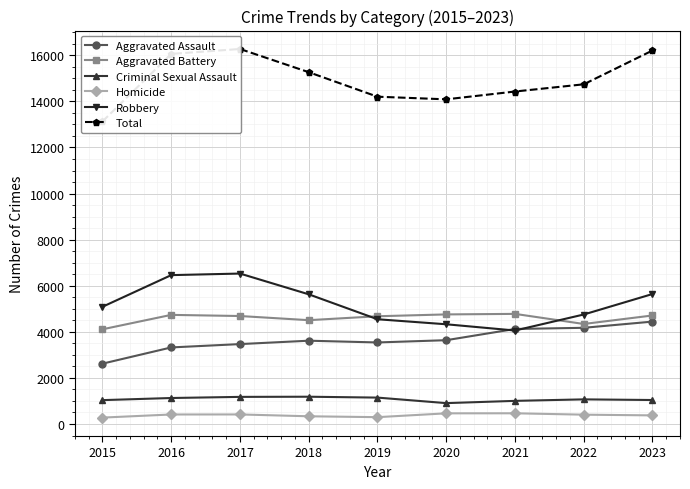

Is it true that Aggravated Assault equals 4699 at 2016?

False